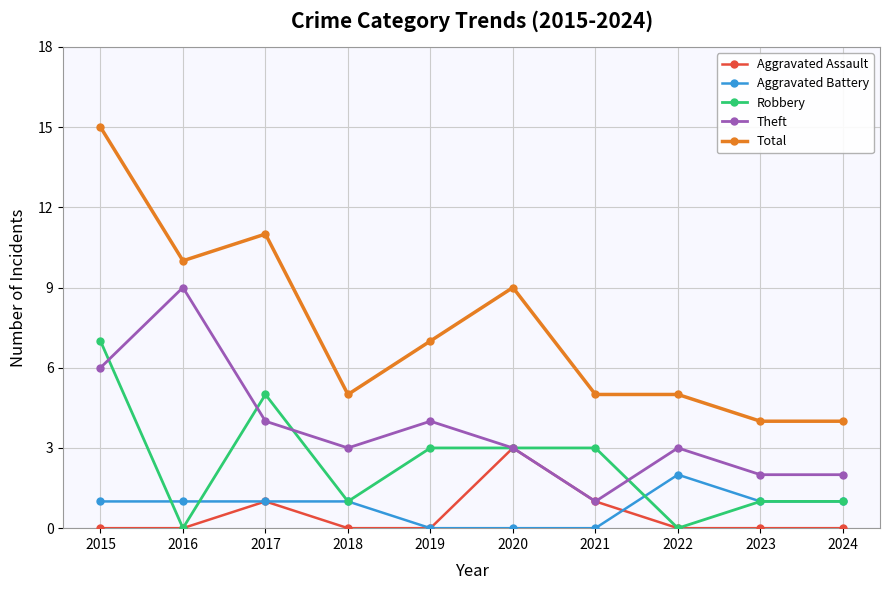

Is it true that Total equals 5 at 2022?

True